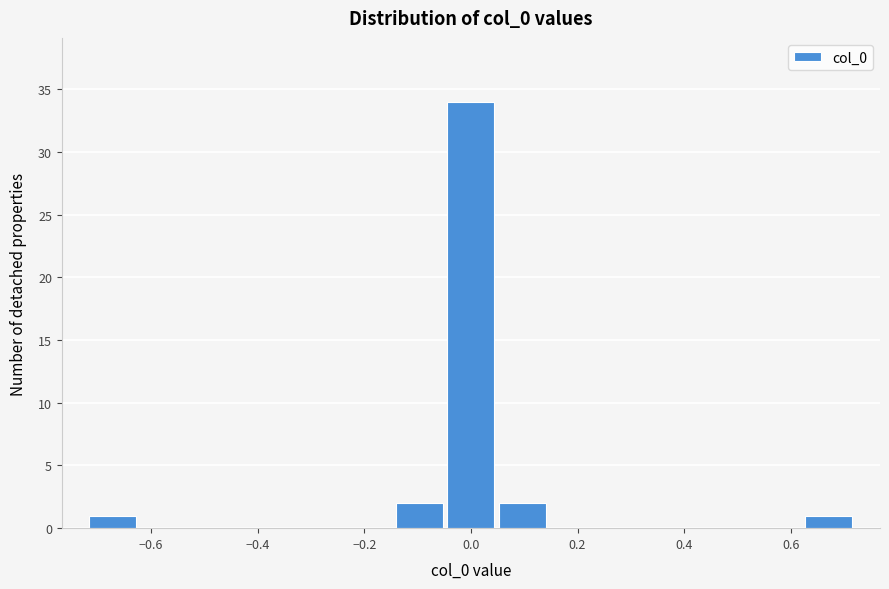

How tall is the bar that spans -0.14 to -0.04 on the x-axis? Neither the bar edges nor the heights are printed on the chart, so give them approximately, as read against the axes.

2